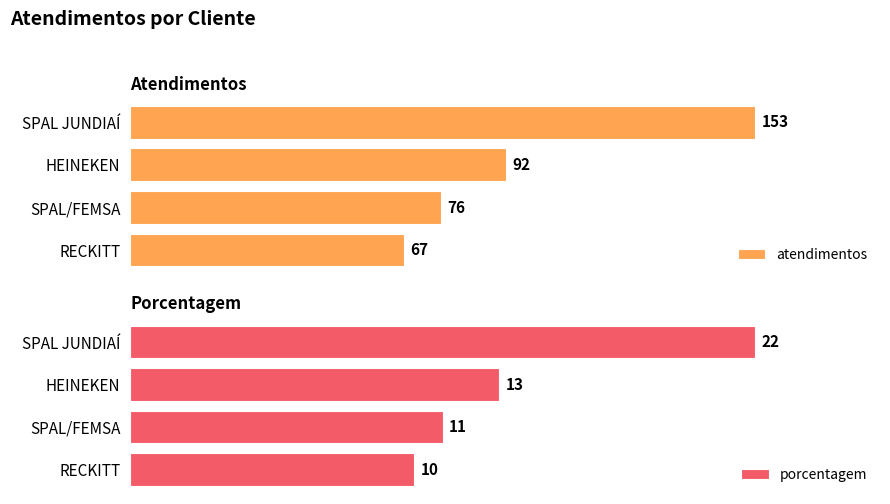

What are all the series names shown in the legend?

atendimentos, porcentagem